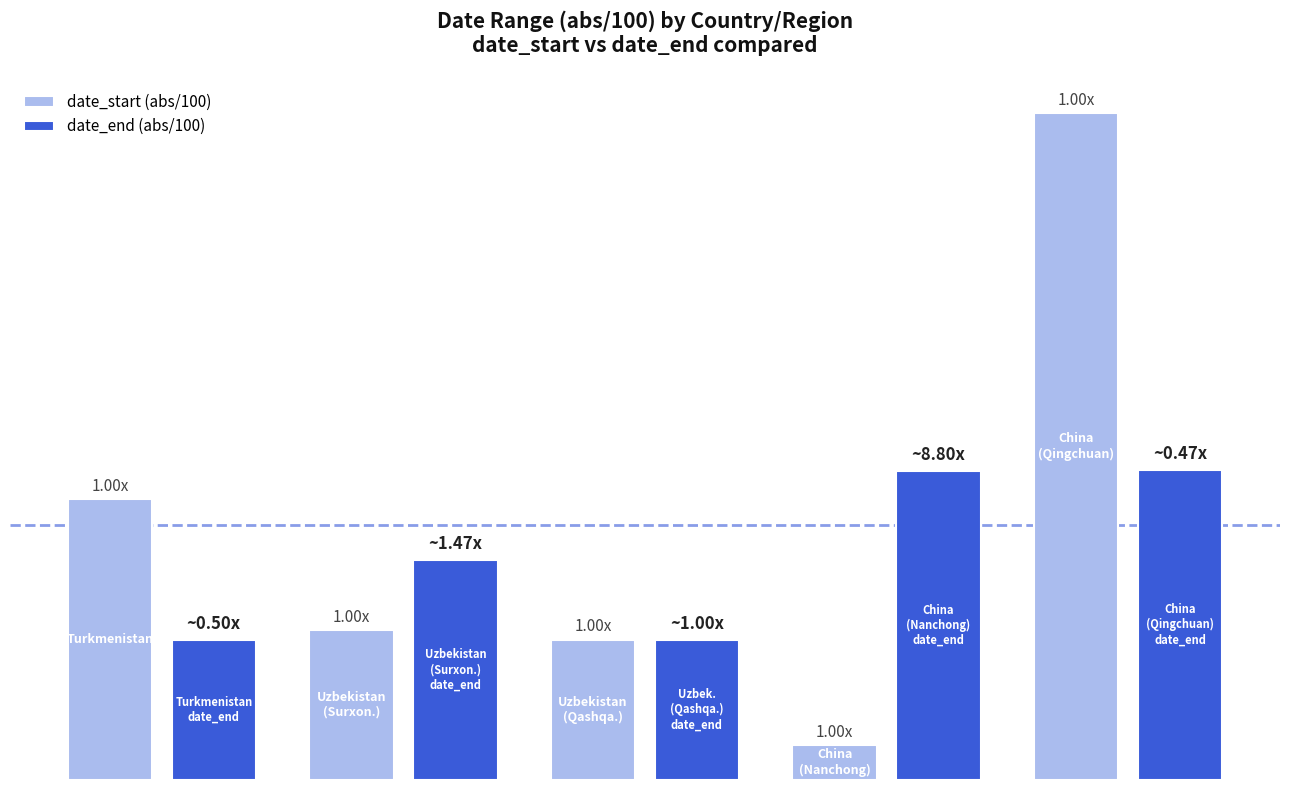

Does the chart contain stacked bars?

No